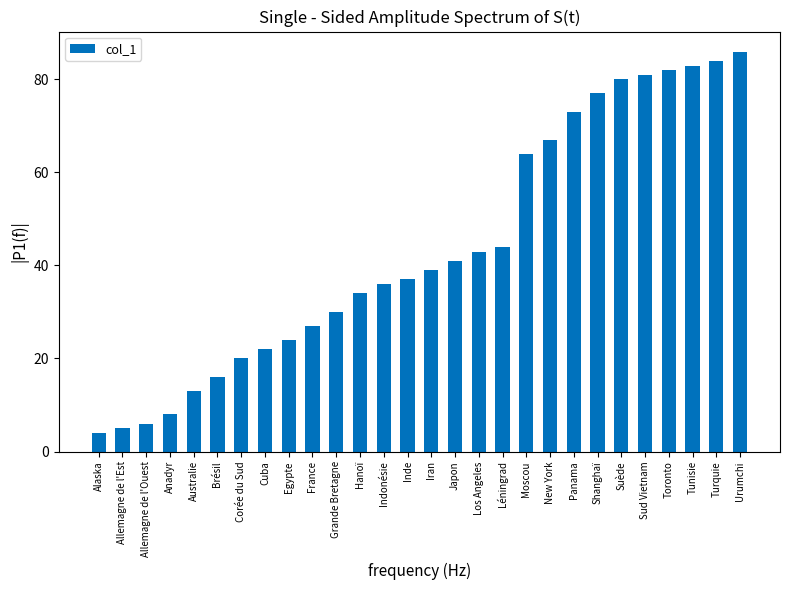

Between Panama and Corée du Sud, which is larger?

Panama